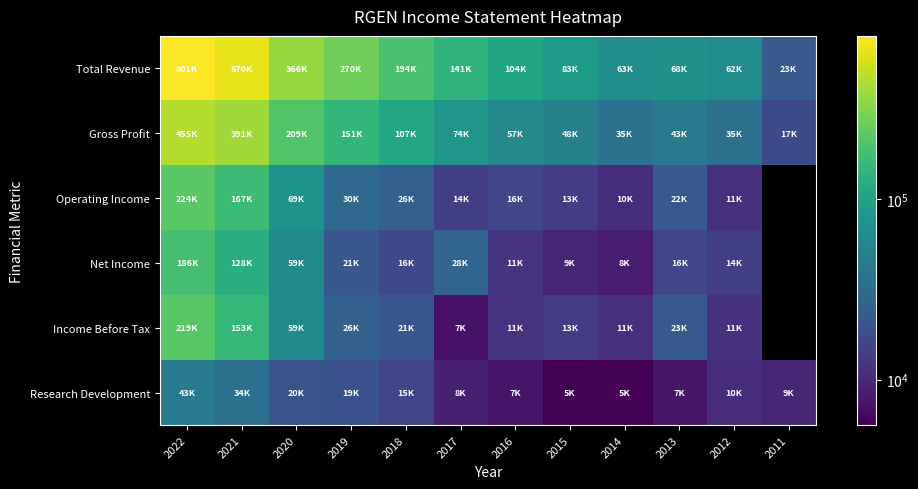

At which label is Income Before Tax closest to 113150?

2021